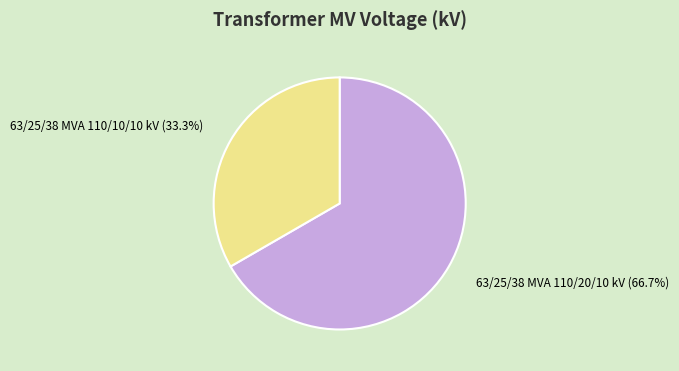

Is there a majority slice in this chart?

Yes